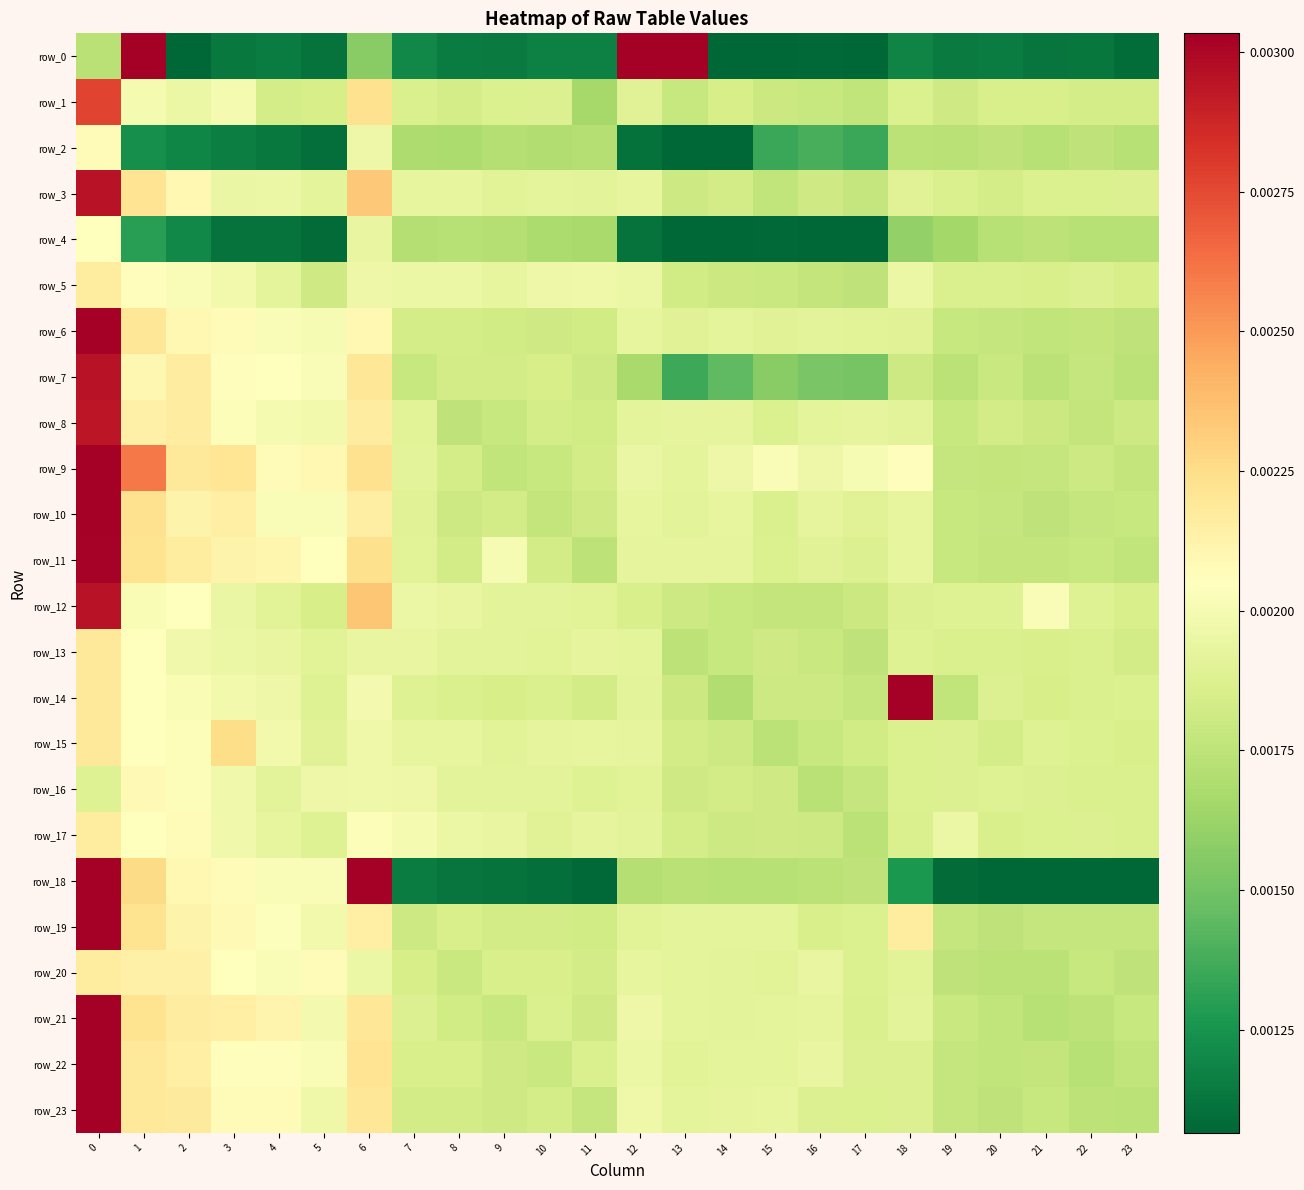

Which series has the largest total across all categories?

row_0